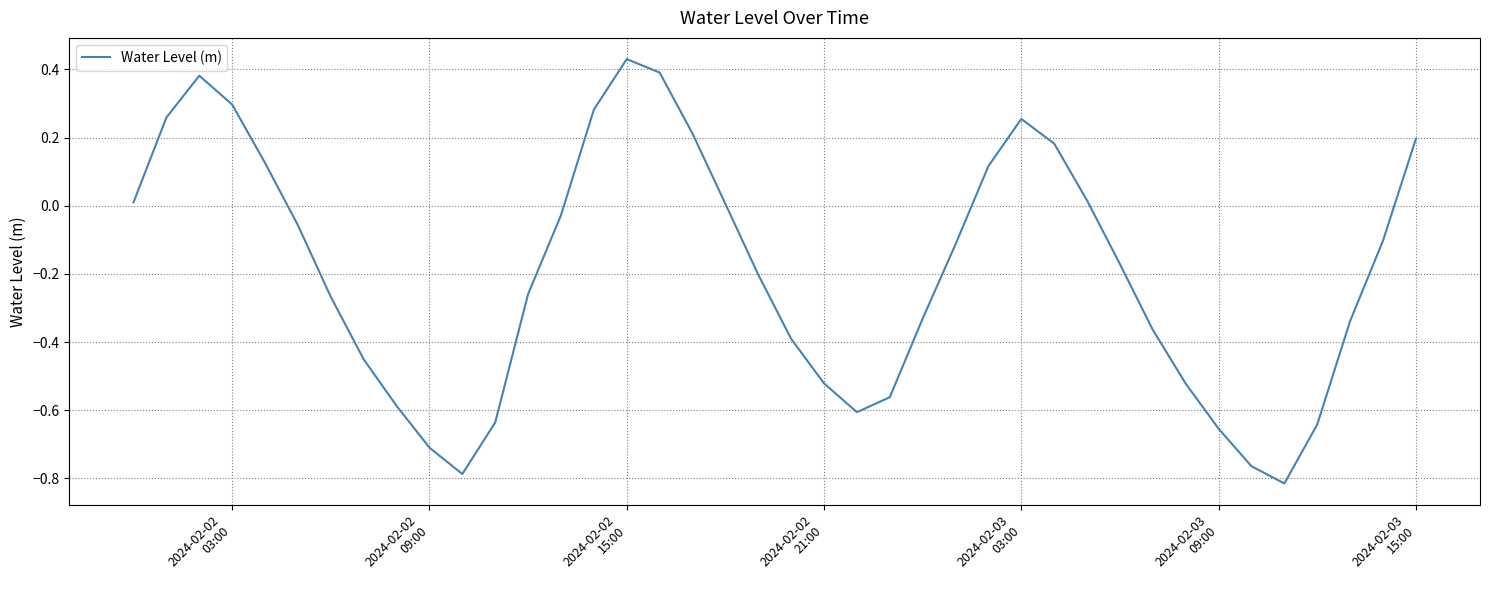

True or false: there are more than 0 points higher than both neighbors.

True